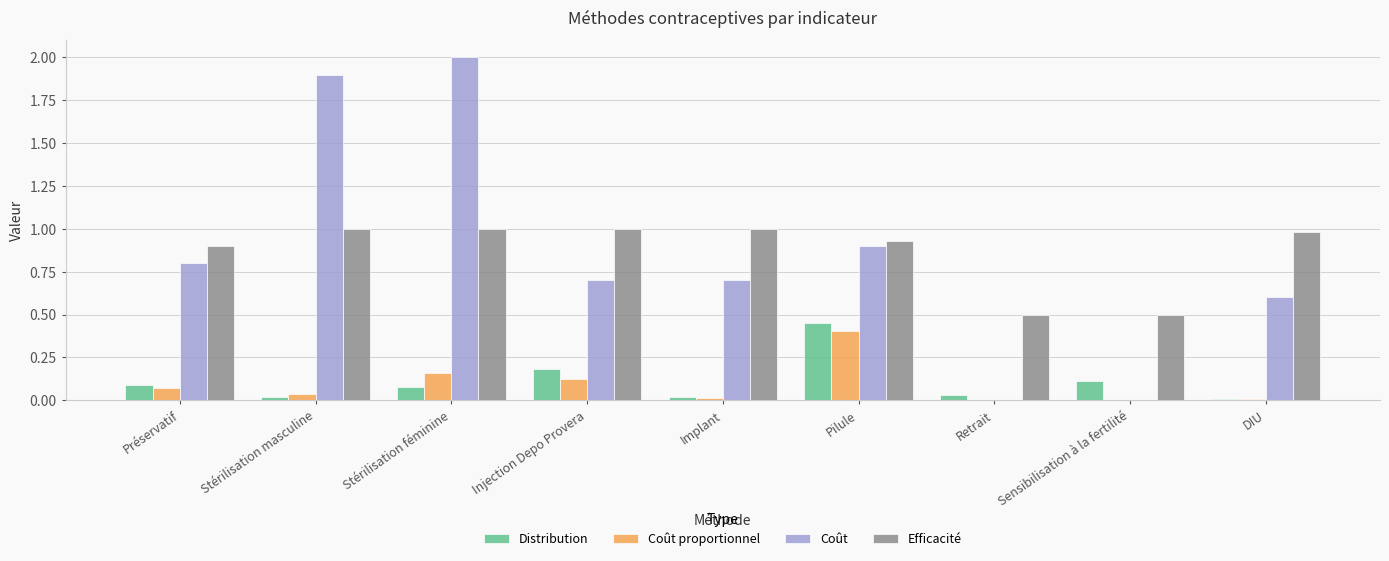

Which label corresponds to the largest value in the chart?

Stérilisation féminine